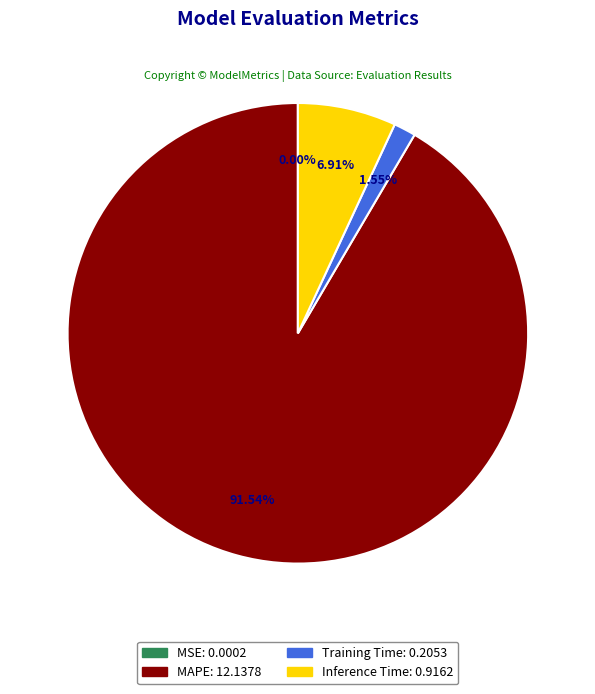

To the nearest percent, what is the combined percentage of Training Time and MAPE?

93%